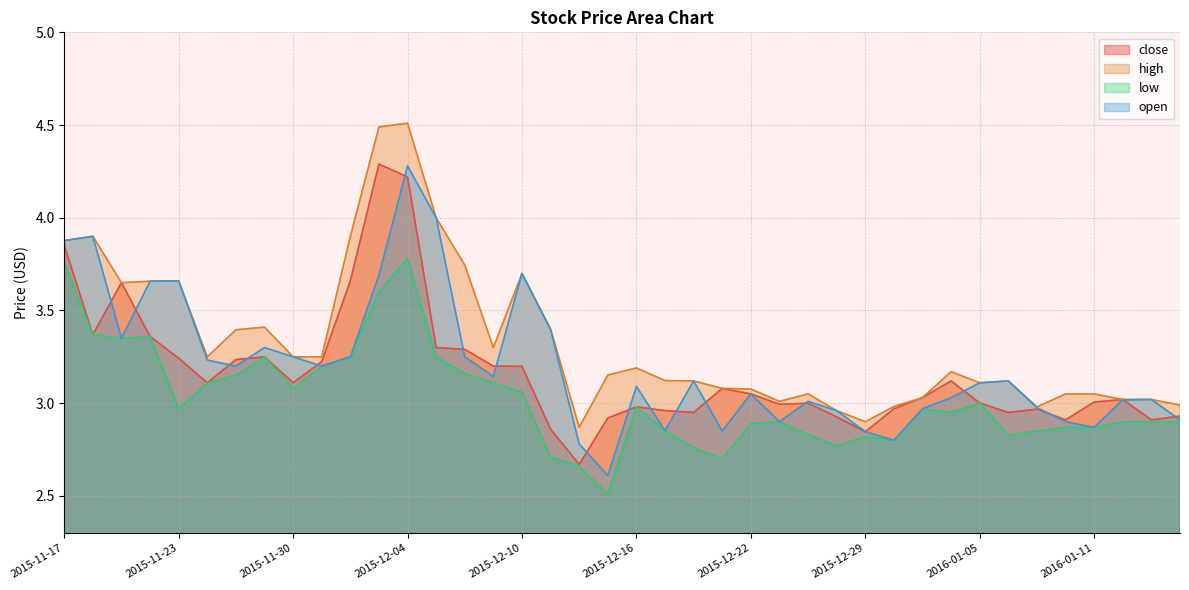

True or false: low and close cross at least once.

False